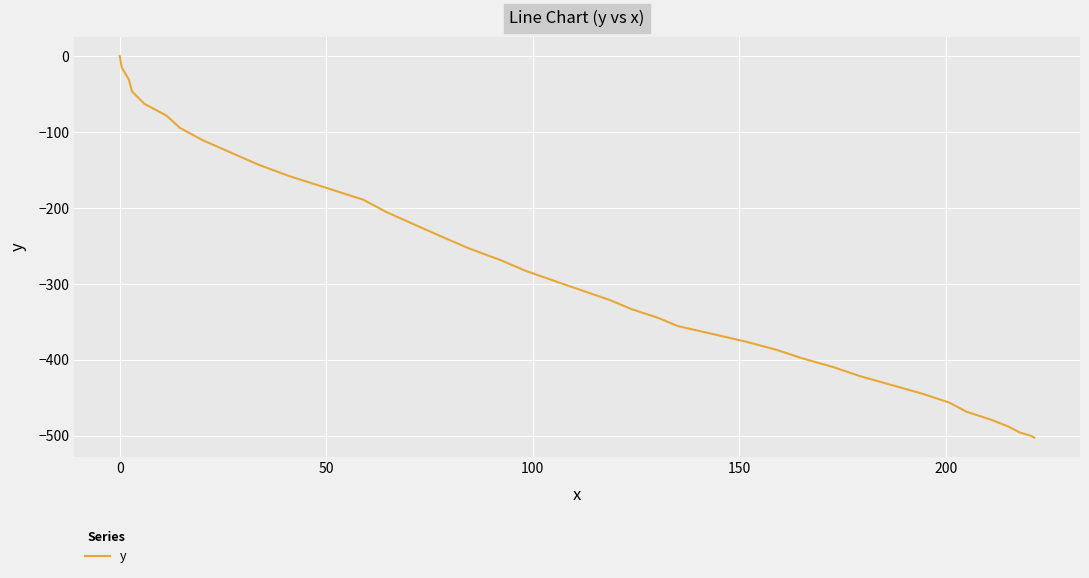

What is the difference between the maximum and minimum values?

502.5